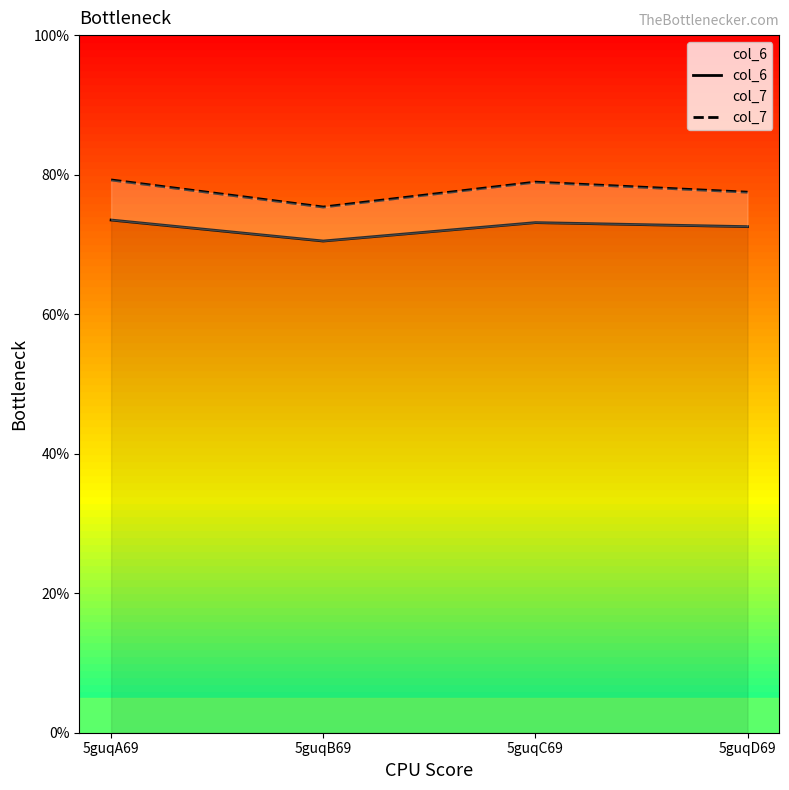

Reading left to right, extract all data points from this chart.

col_6: 5guqA69=73.5	5guqB69=70.5	5guqC69=73.1	5guqD69=72.5
col_7: 5guqA69=79.2	5guqB69=75.4	5guqC69=78.9	5guqD69=77.5